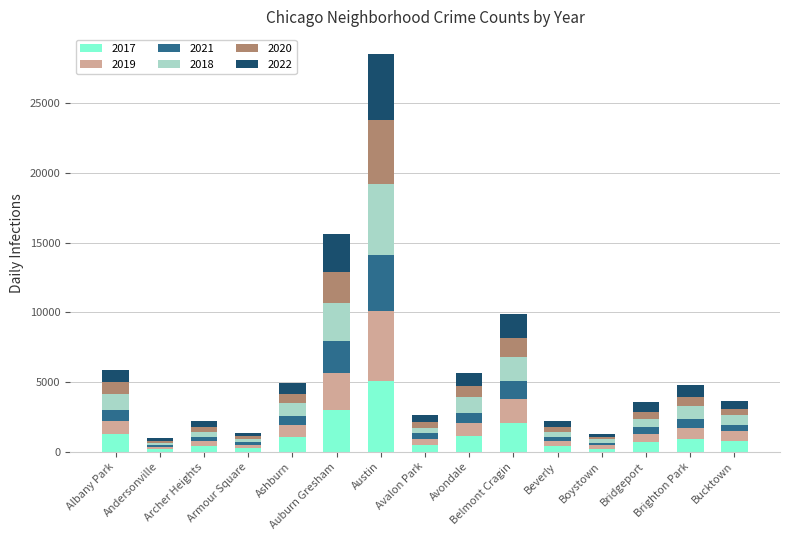

At which category is the sum across all series the highest?

Austin